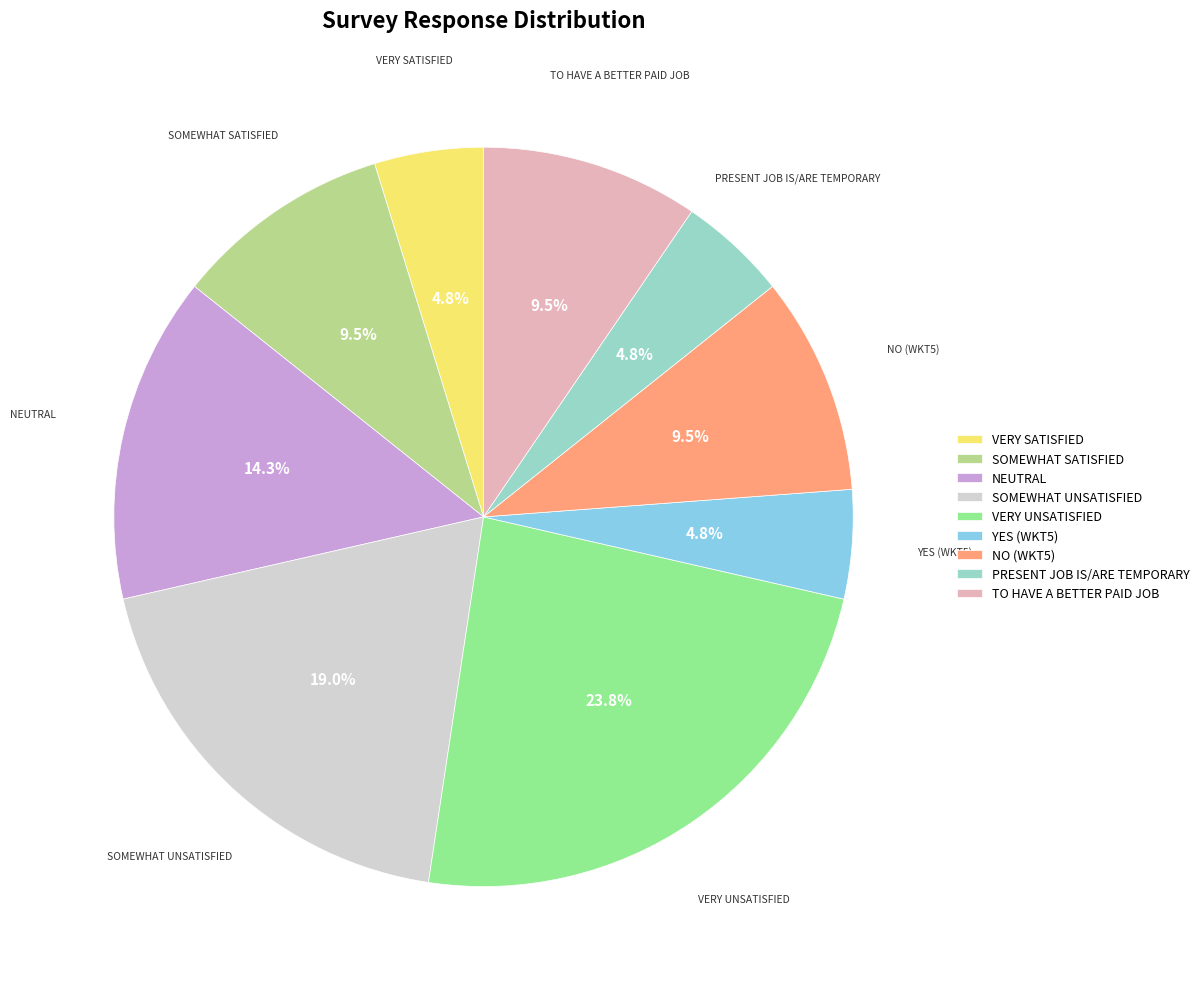

Approximately how many times larger is the value at VERY SATISFIED compared to TO HAVE A BETTER PAID JOB?

0.5